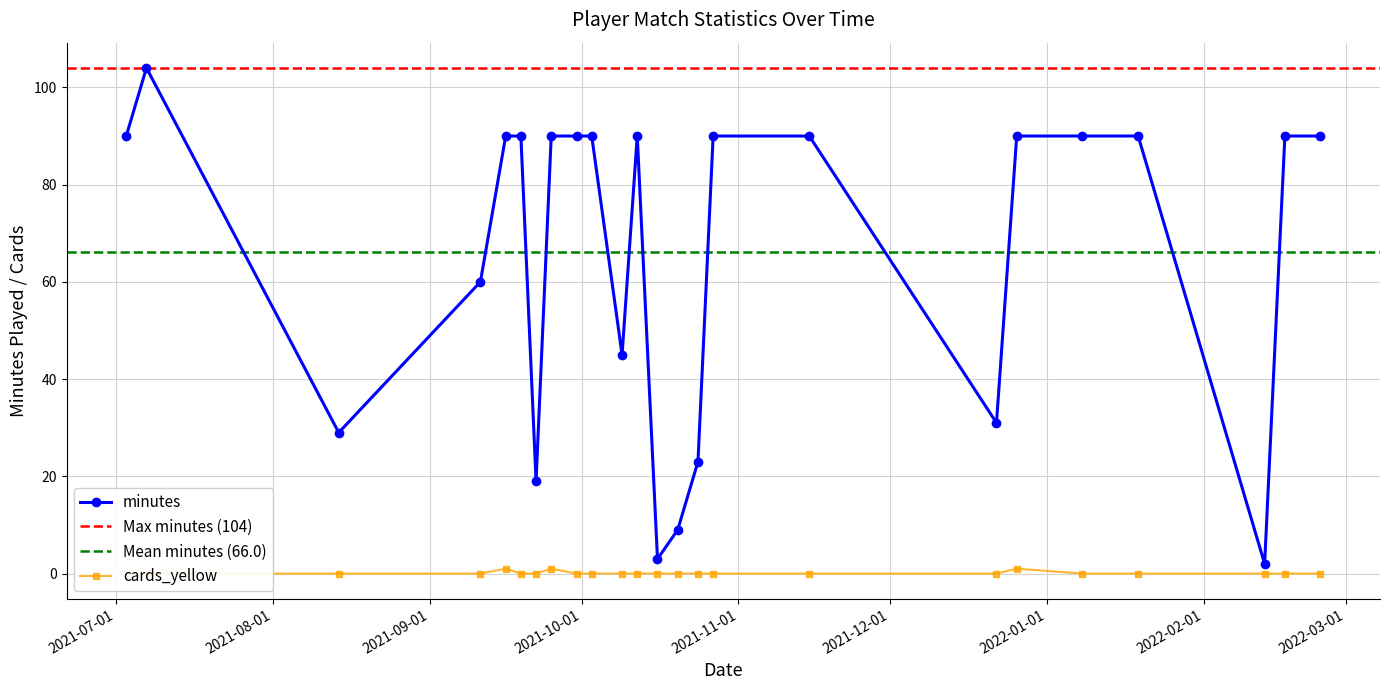

Does the chart display data point markers on the line(s)?

Yes